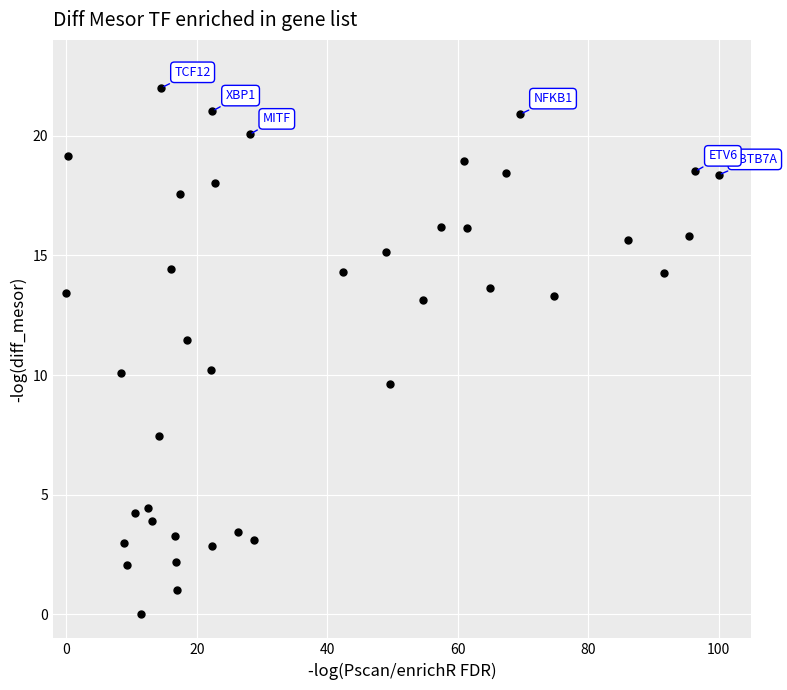

What Y value in the scatter plot is closest to 11?

11.5